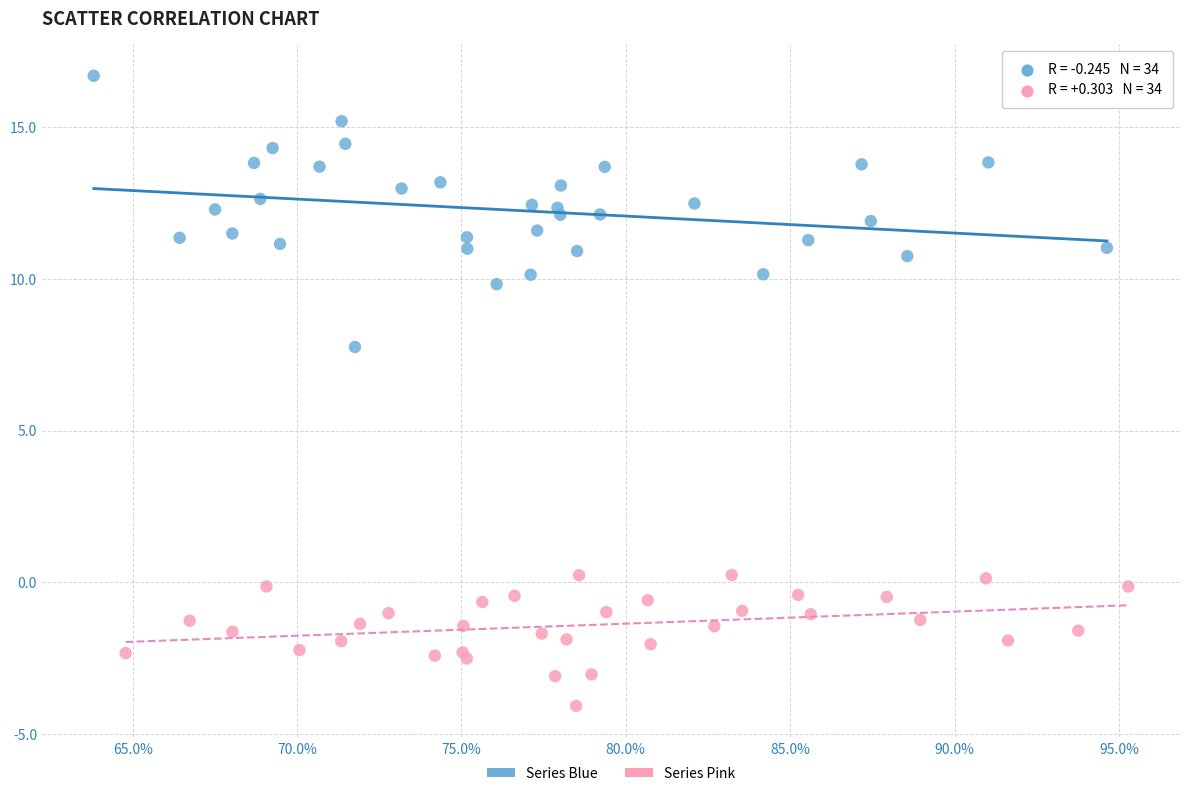

Which series contains the lowest Y value?

Series Pink